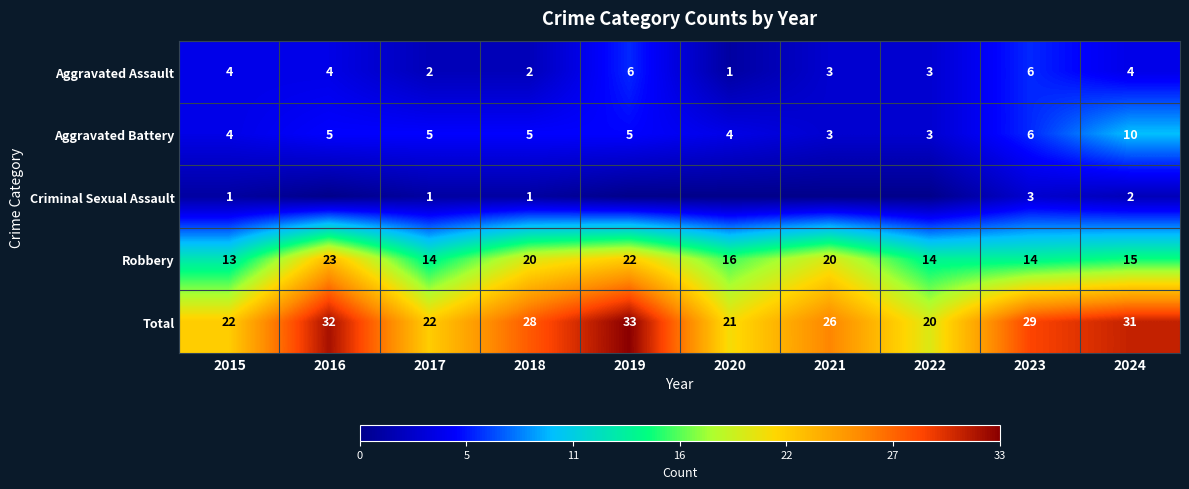

What is the lowest value of the Aggravated Battery series?

3